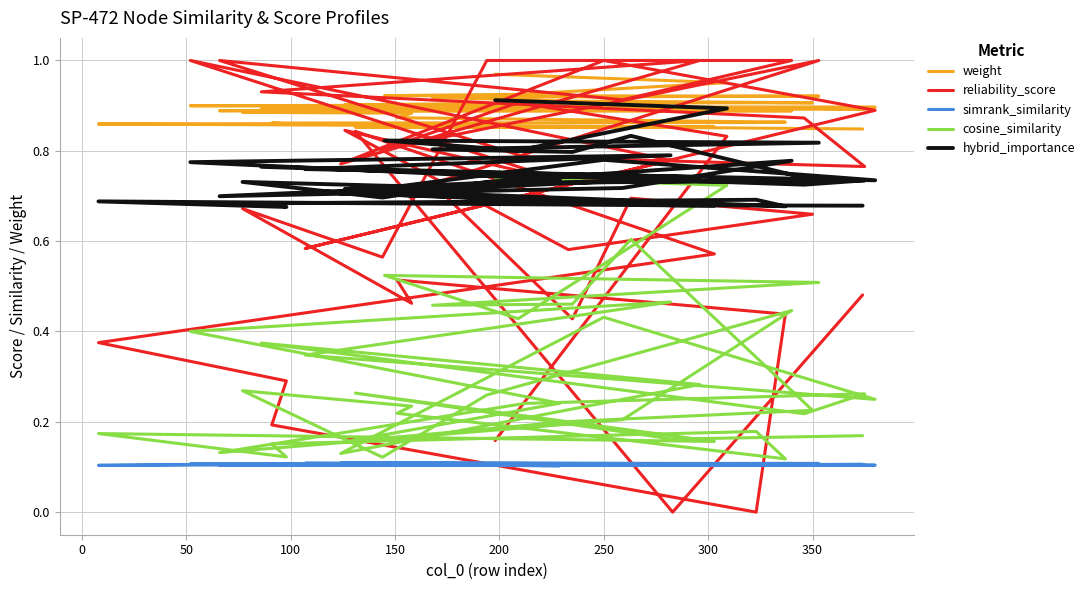

At 100, list the series in order from largest to smallest.

weight, hybrid_importance, reliability_score, cosine_similarity, simrank_similarity